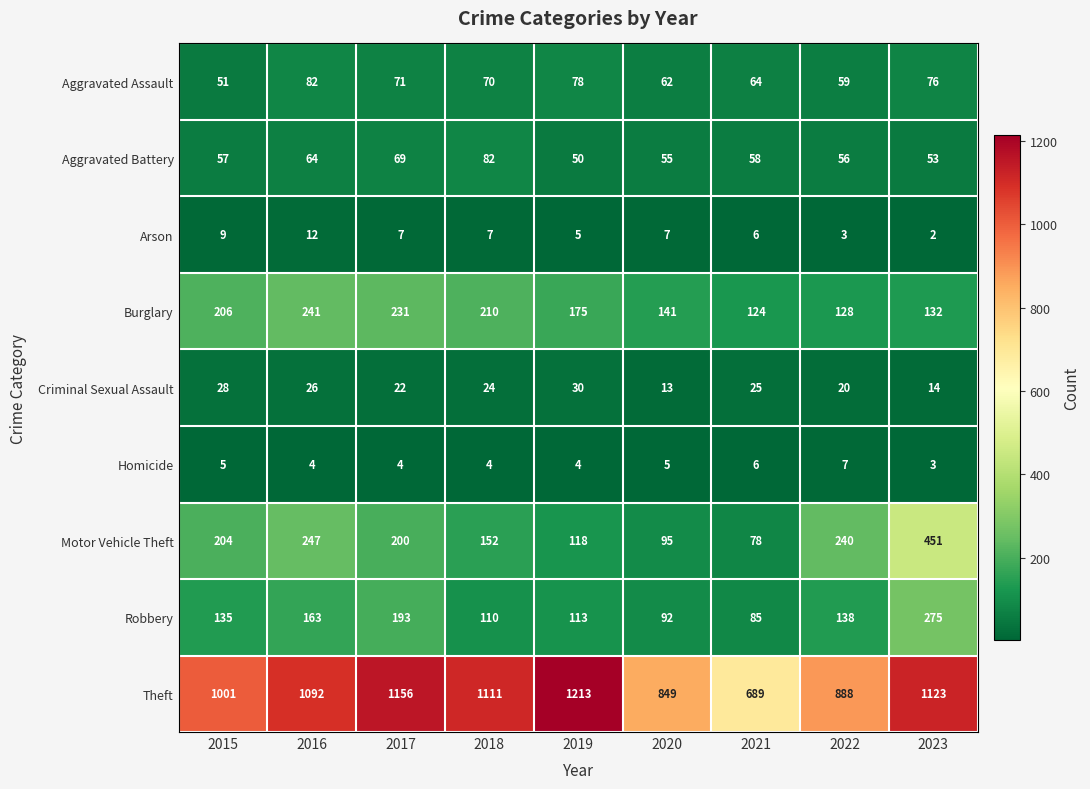

How many series are shown in this chart?

9